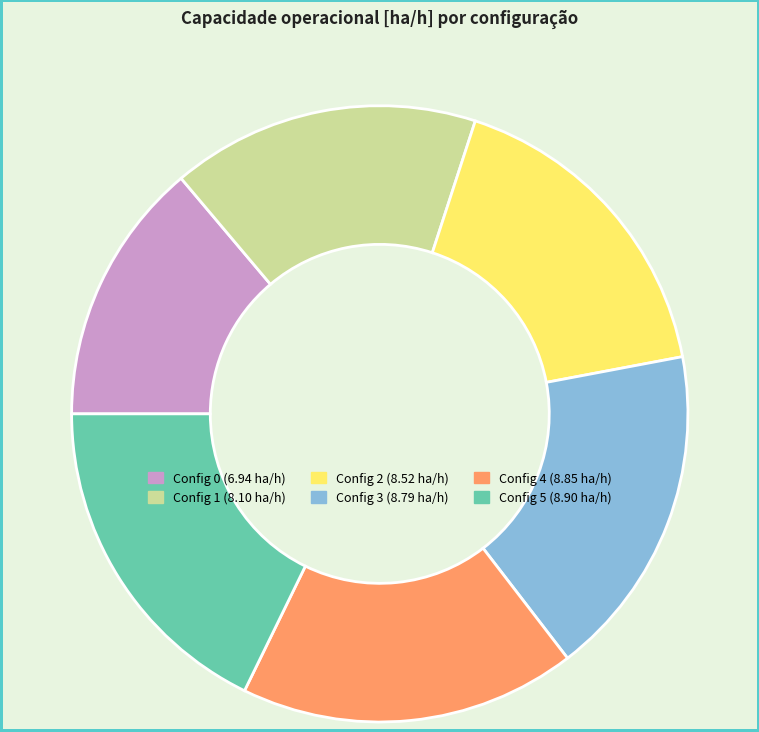

Is there a majority slice in this chart?

No